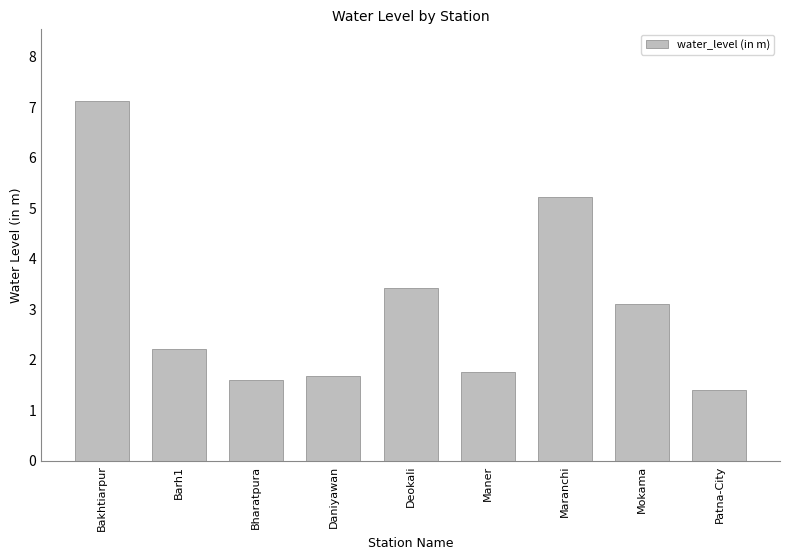

At which label does the data first exceed 2?

Bakhtiarpur